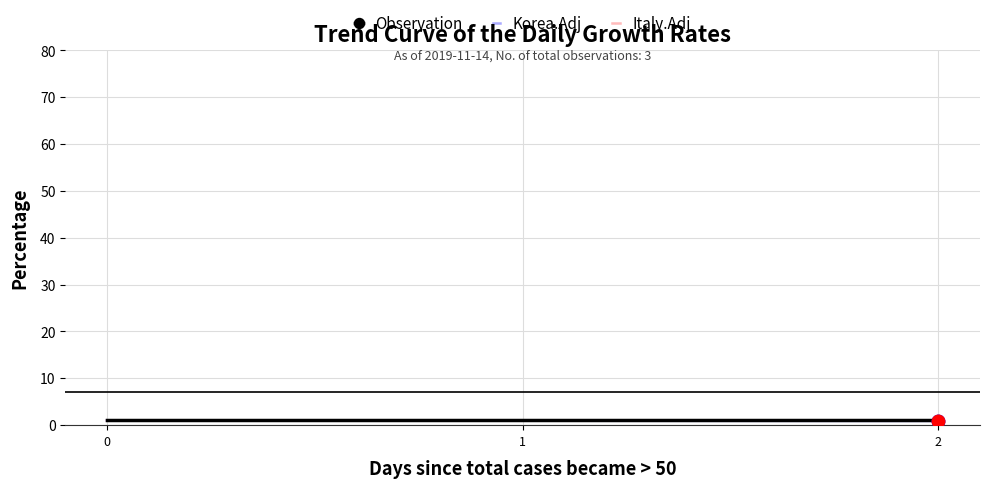

Is it true that Italy.Adj equals 0.9 at 2?

True